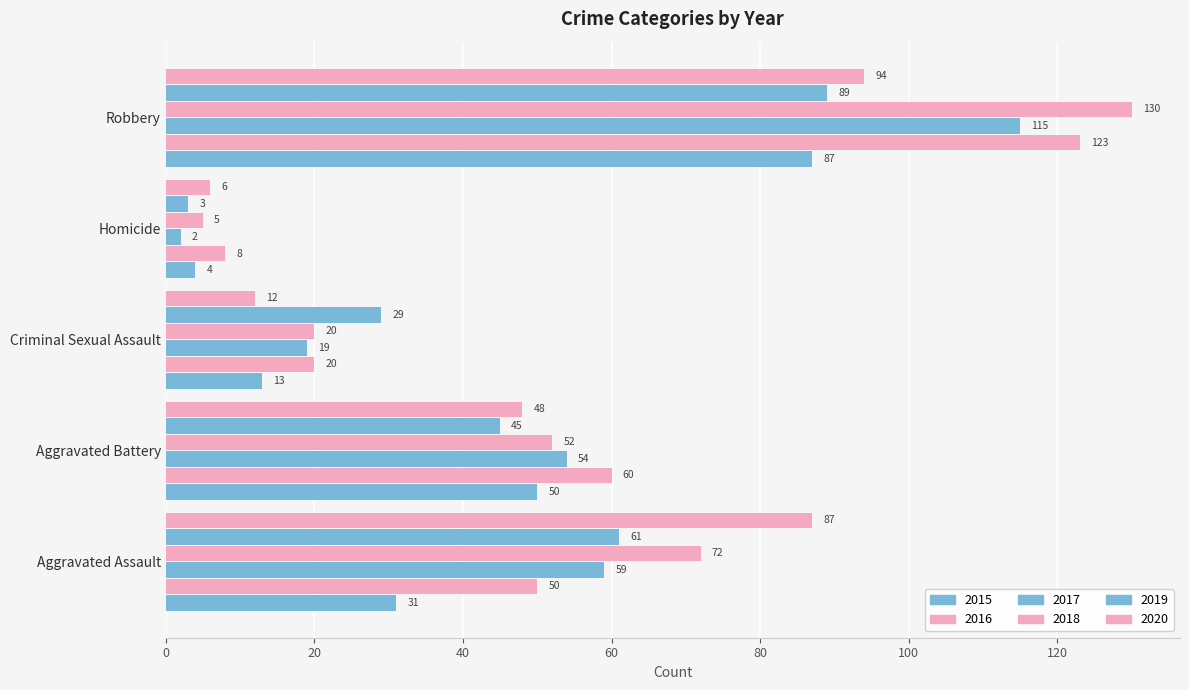

Which series changed the most between Criminal Sexual Assault and Robbery?

2018